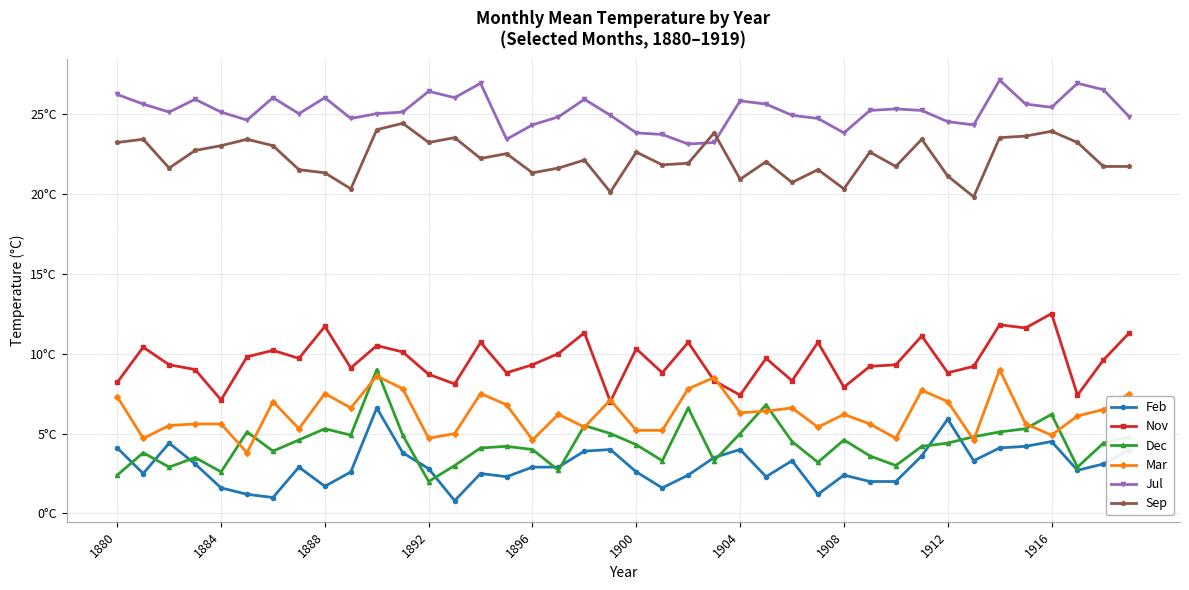

What is the maximum value shown in the chart?

27.1